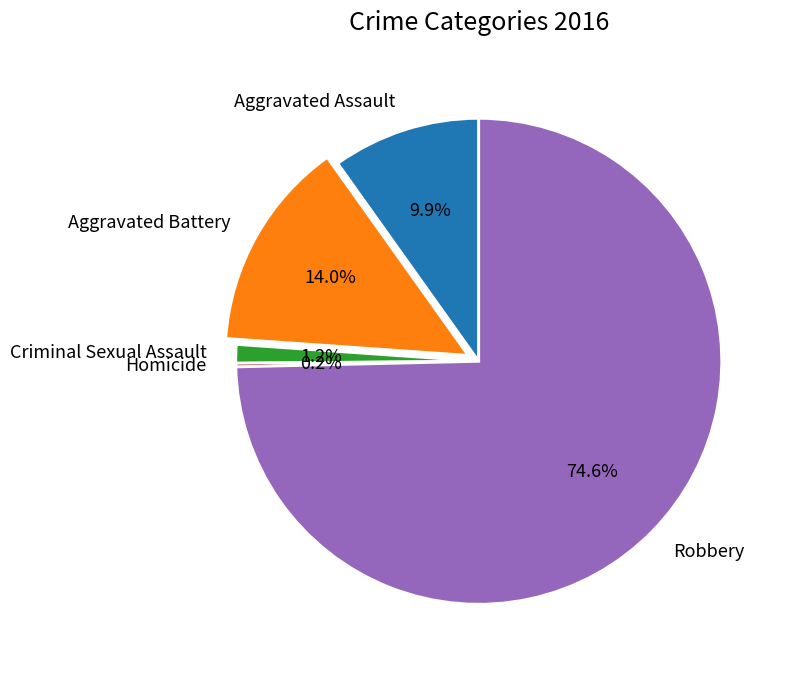

To the nearest percent, what is the average slice percentage?

20%